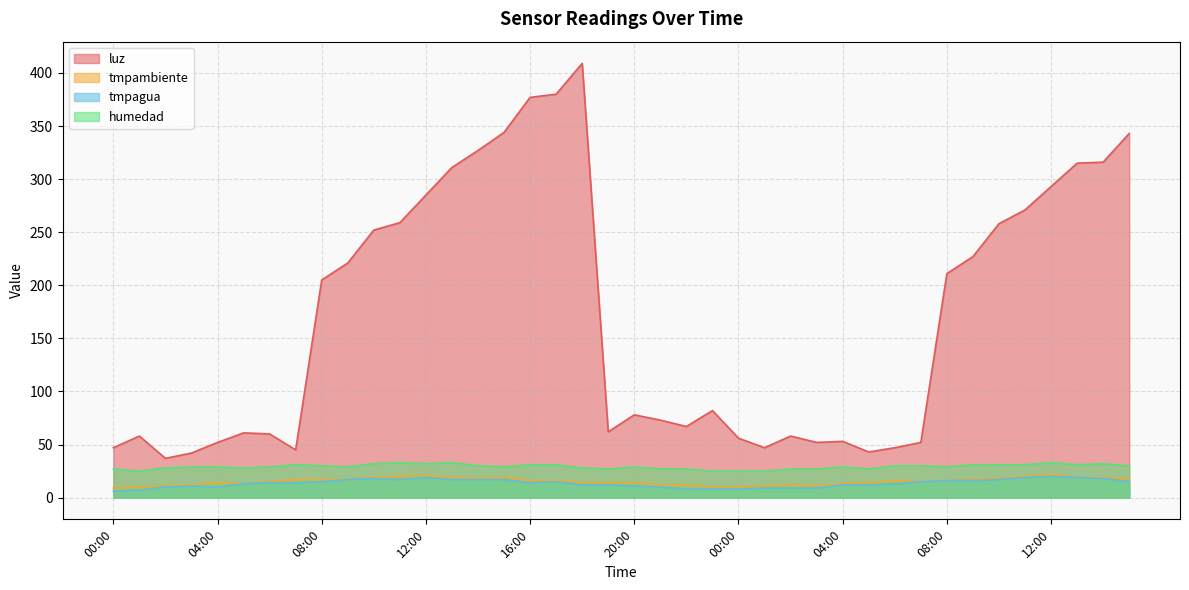

What value does the humedad series have at 01:00?

25